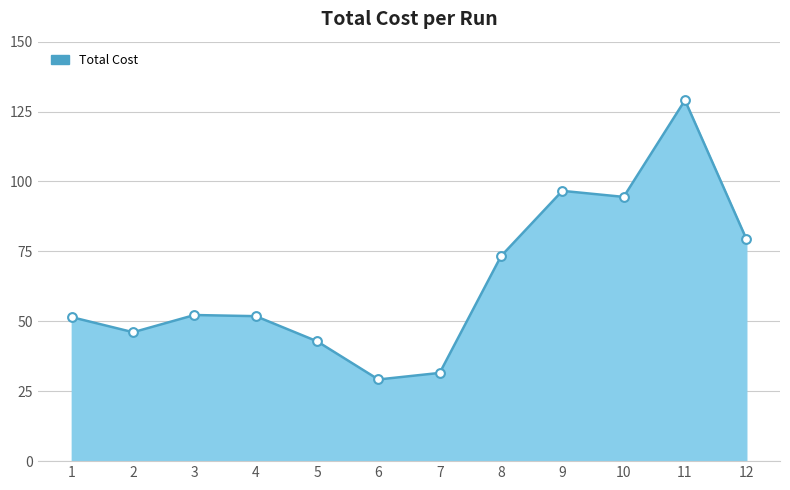

Approximately how many times larger is the value at 7 compared to 3?

0.6